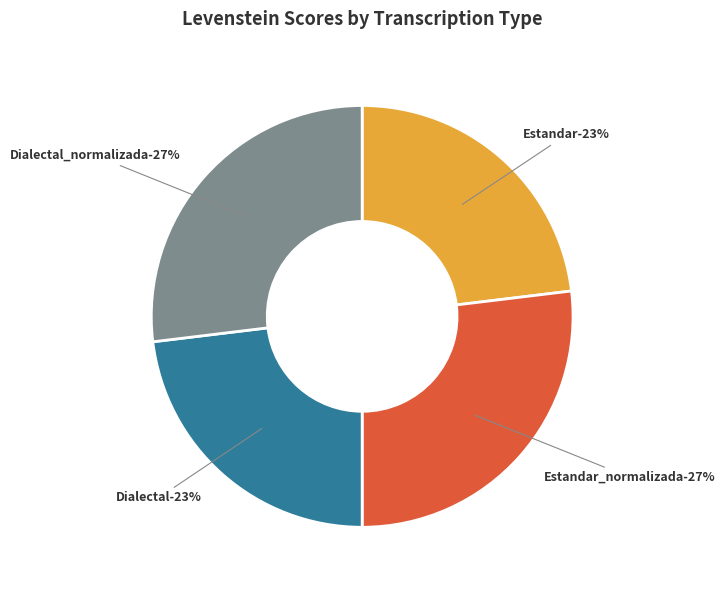

To the nearest percent, what is the difference between the Dialectal_normalizada and Estandar slice percentages?

4%